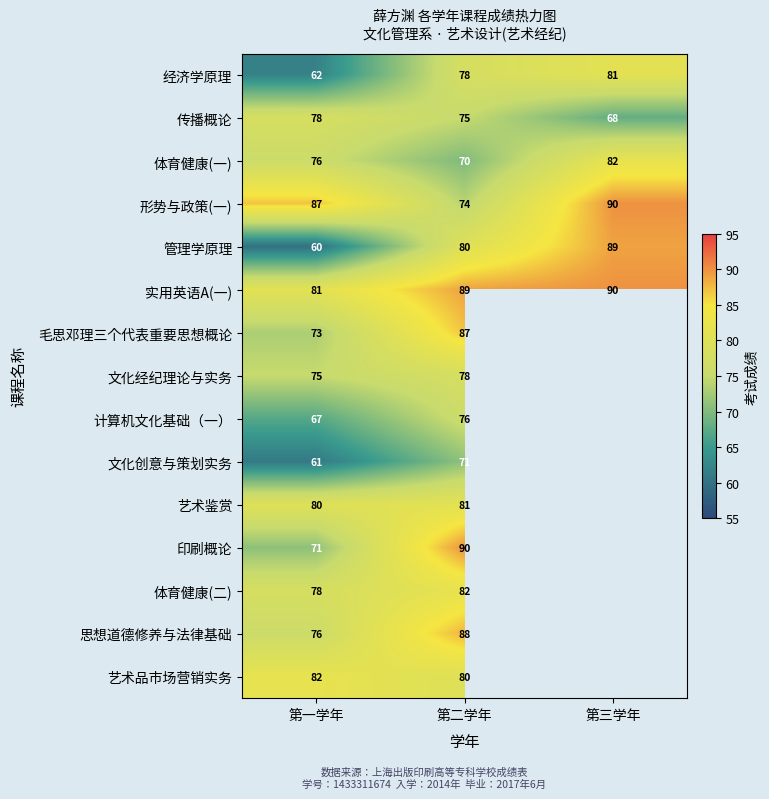

Is the value of 思想道德修养与法律基础 at 第二学年 greater than the value of 文化创意与策划实务 at 第一学年?

Yes